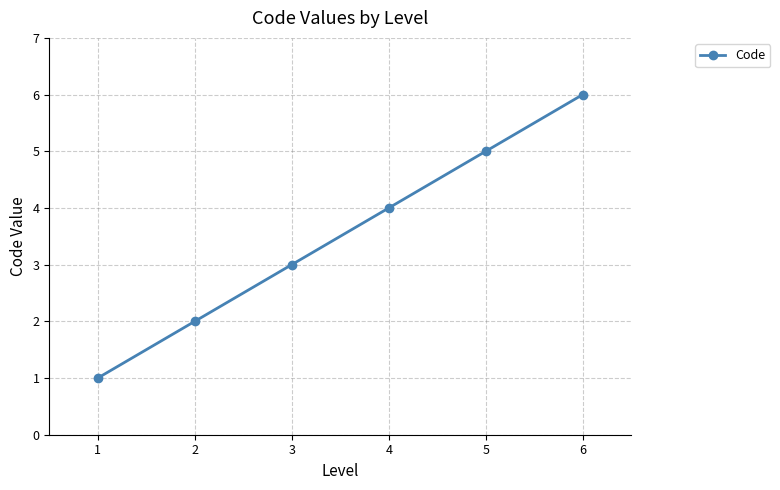

What is the change in value from 3 to 6?

+3